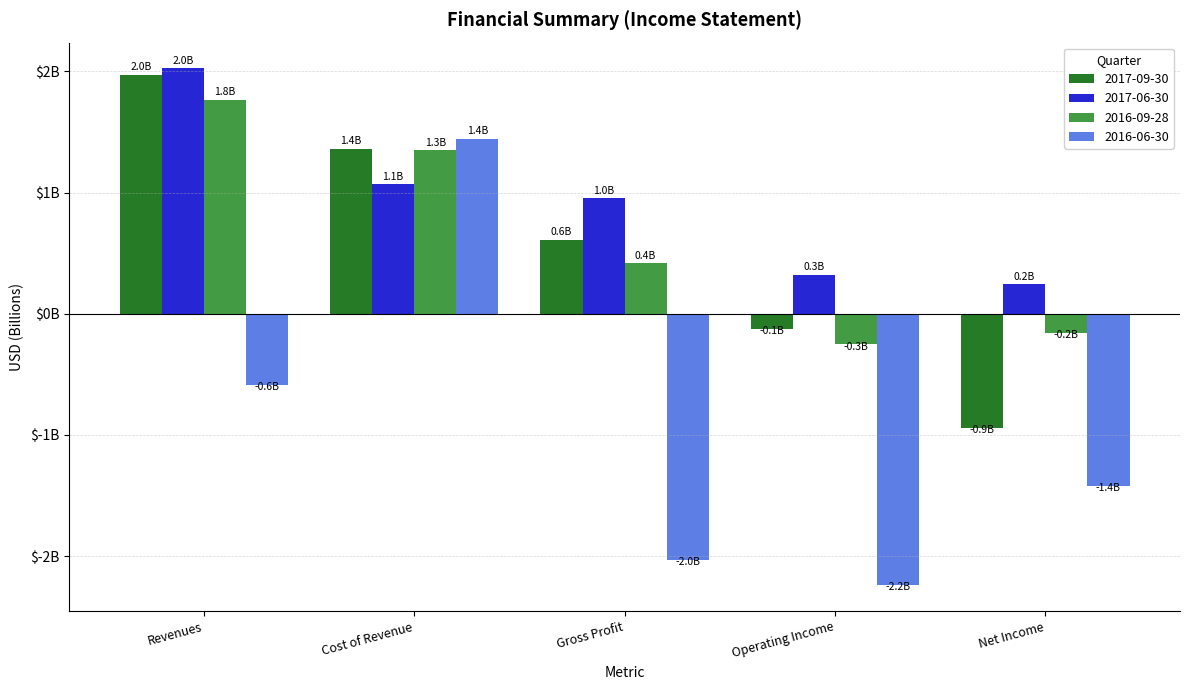

Which series has the largest total across all categories?

2017-06-30